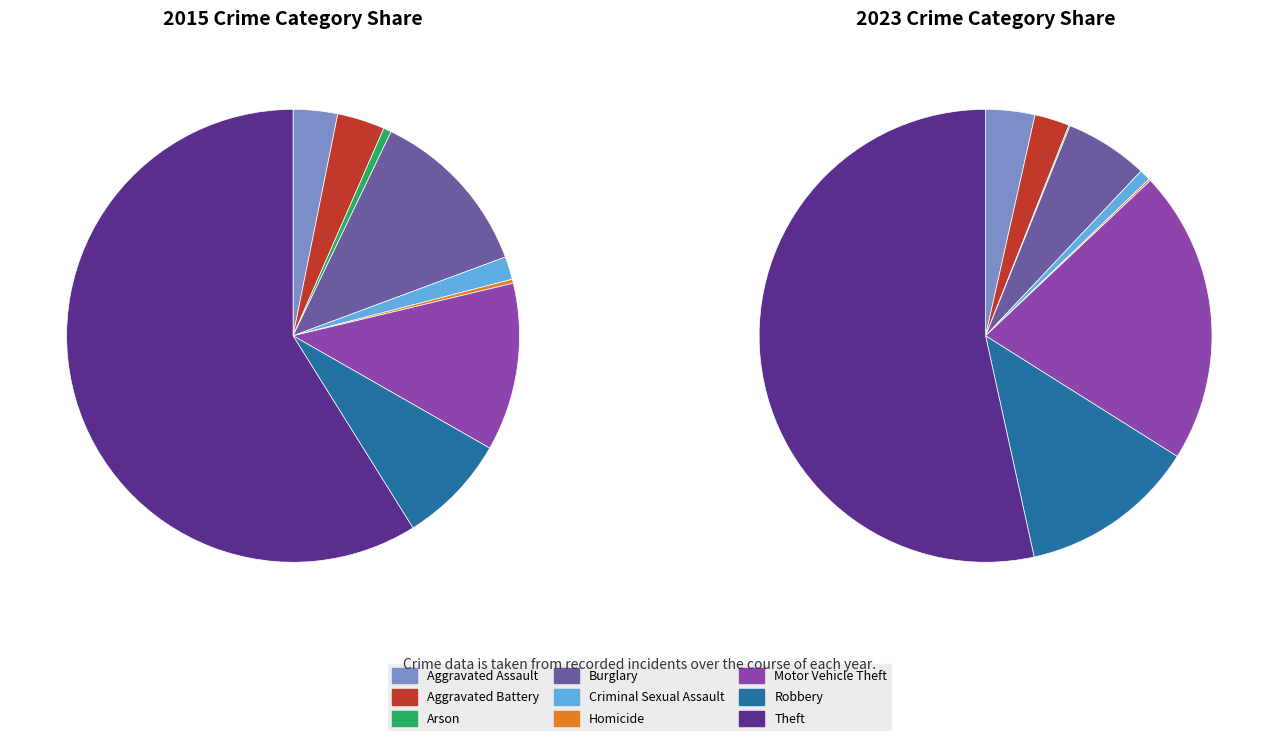

How many slices are in this pie chart?

9